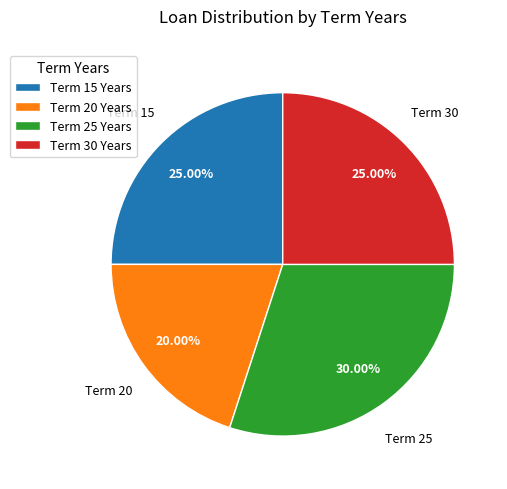

What is the ratio of the value at Term 20 Years to the value at Term 30 Years?

0.8